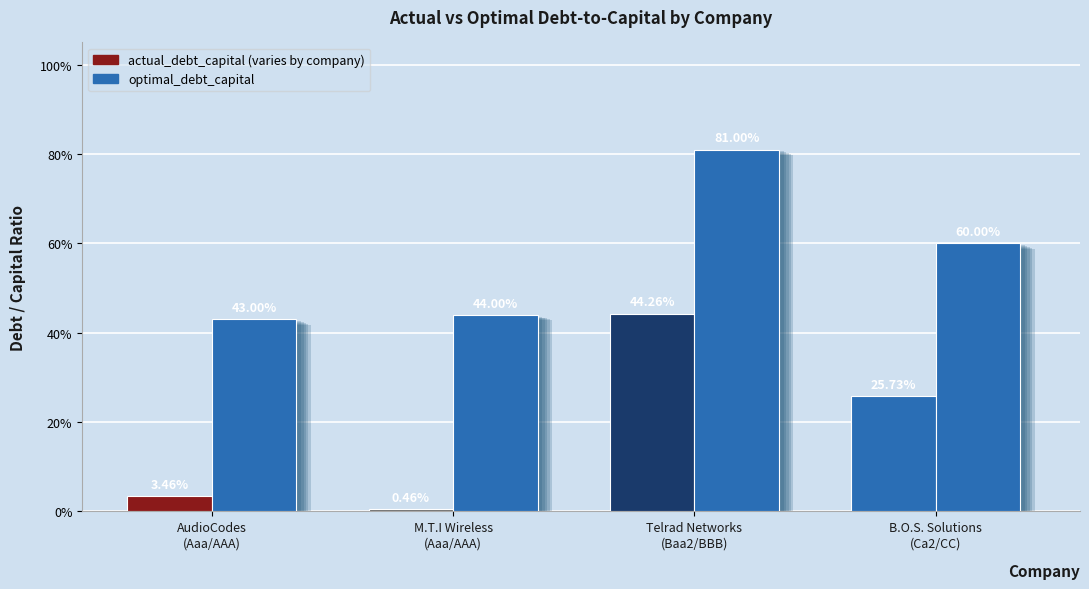

What is the total value across all series at Telrad Networks
(Baa2/BBB)?

1.3